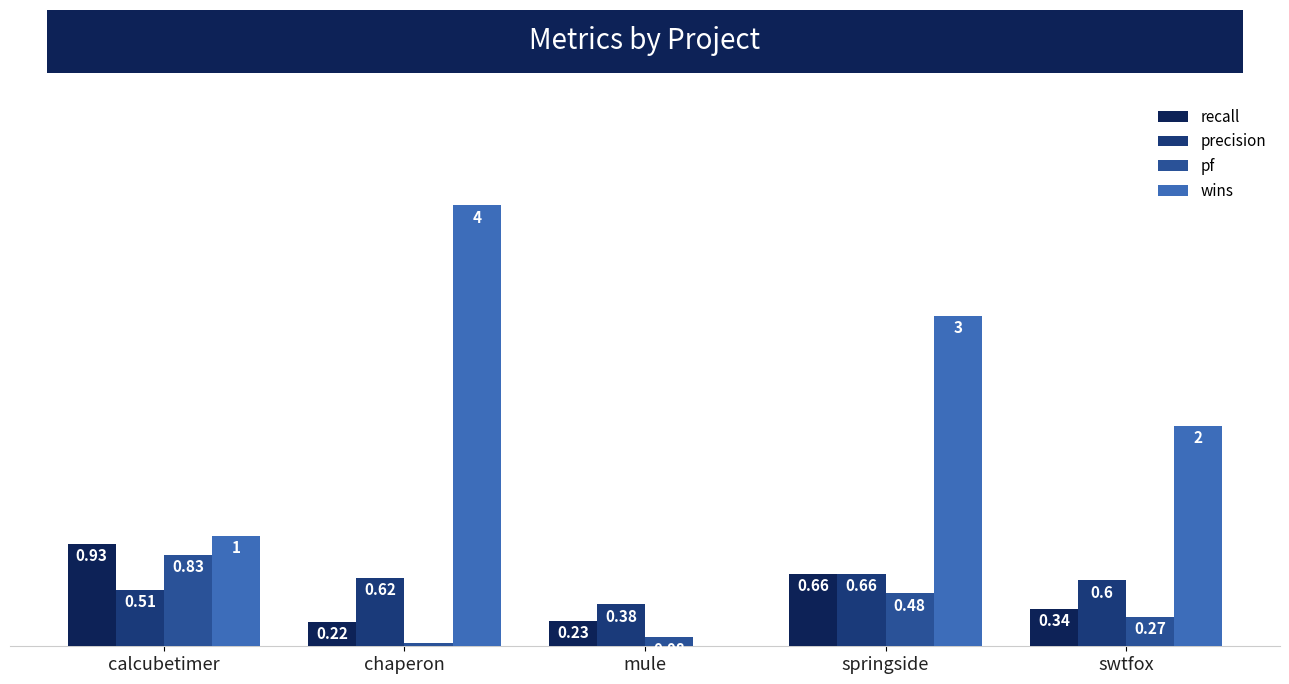

Are the bars horizontal?

No